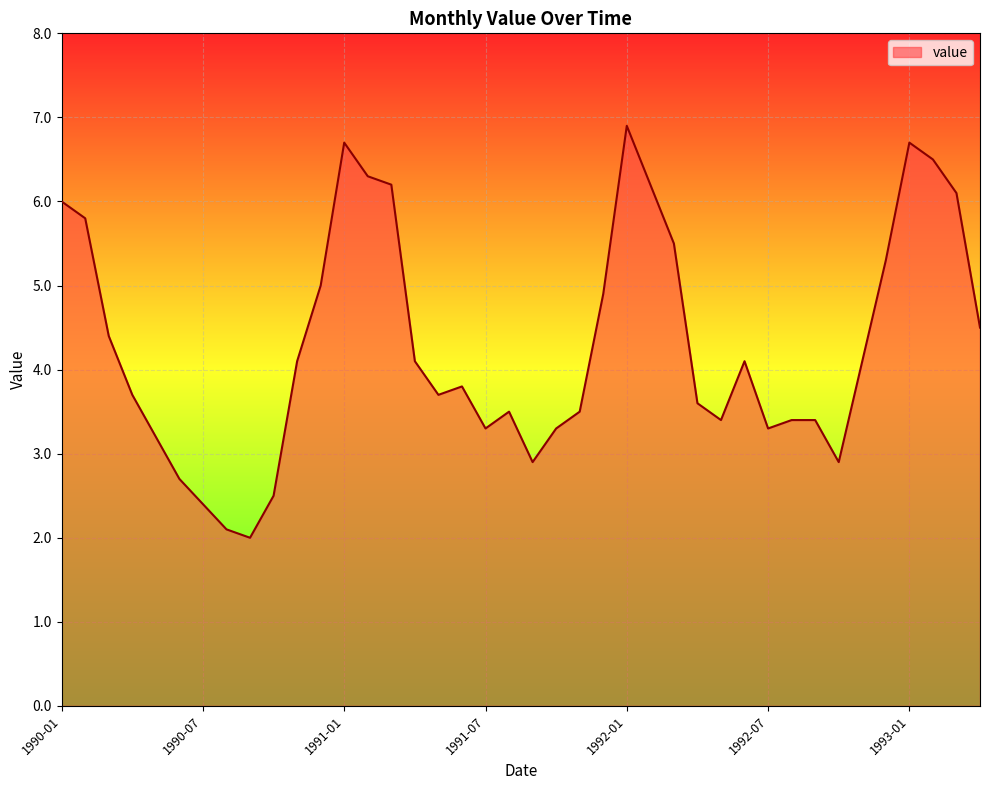

What is the difference between the maximum and minimum values?

4.9